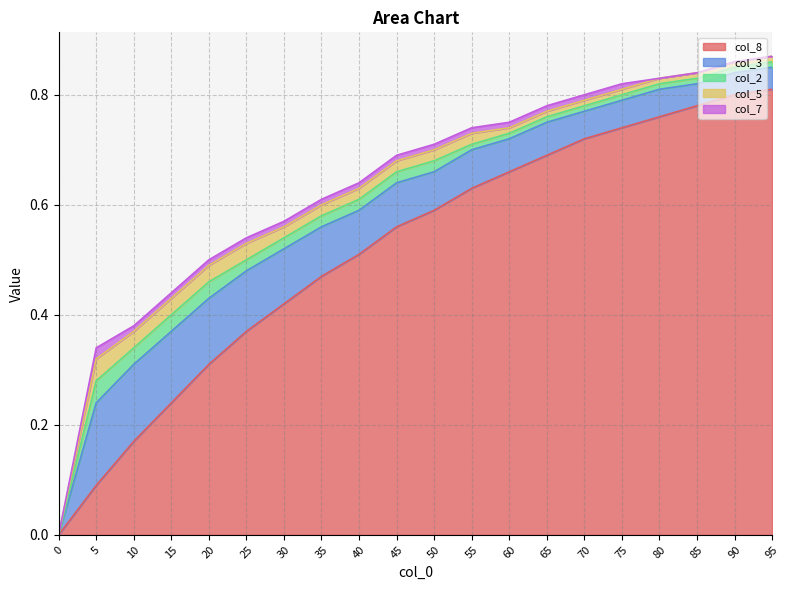

True or false: col_3 and col_5 intersect in this chart.

False